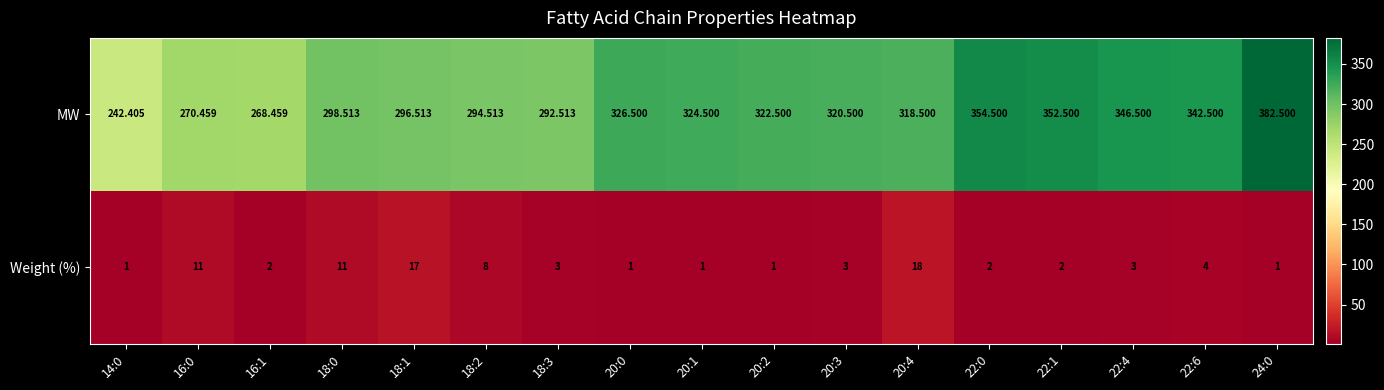

Is the value of Weight (%) at 20:1 greater than the value of MW at 18:2?

No